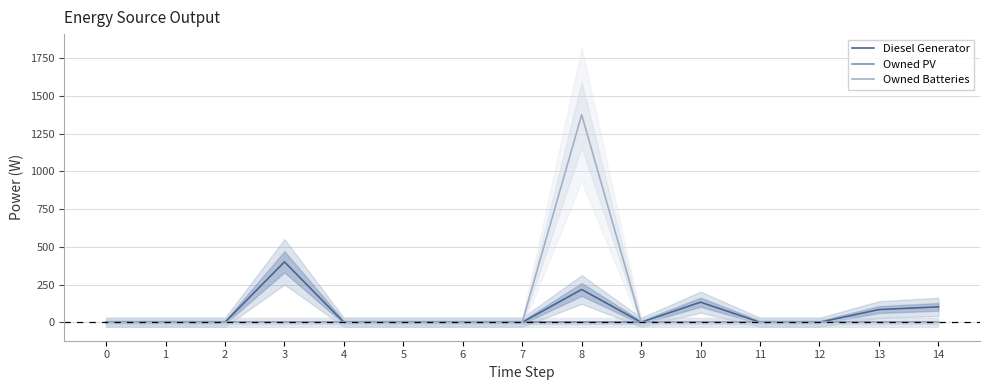

Reading left to right, list all the values displayed in this chart.

Diesel Generator: 0=0	1=0	2=0	3=400	4=0	5=0	6=0	7=0	8=217	9=0	10=133	11=0	12=0	13=84	14=102
Owned PV: 0=0	1=0	2=0	3=0	4=0	5=0	6=0	7=0	8=0	9=0	10=0	11=0	12=0	13=0	14=0
Owned Batteries: 0=0	1=0	2=0	3=0	4=0	5=0	6=0	7=0	8=1374	9=0	10=0	11=0	12=0	13=0	14=0